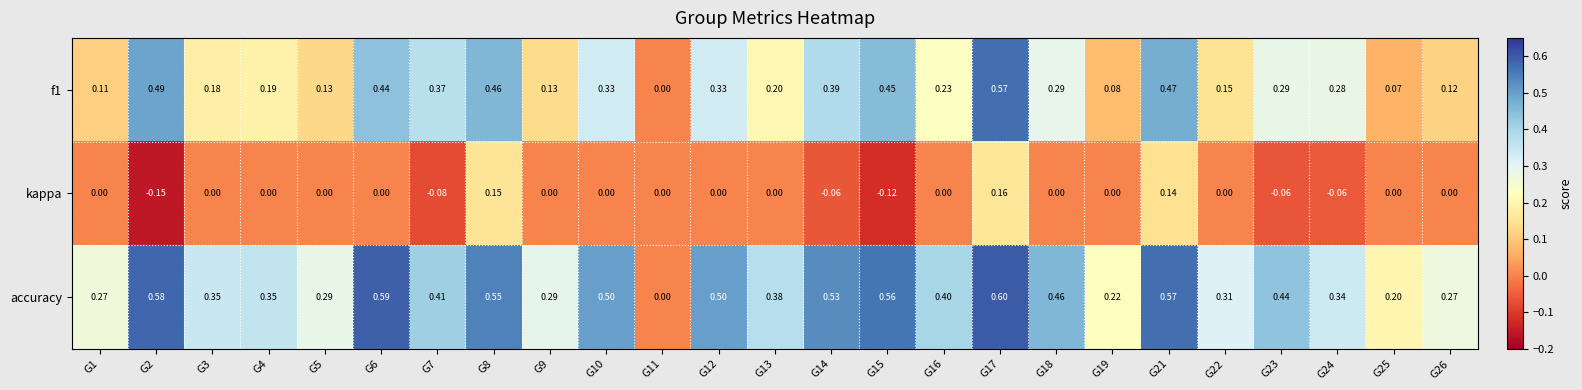

Is the value of f1 at G15 greater than the value of kappa at G10?

Yes